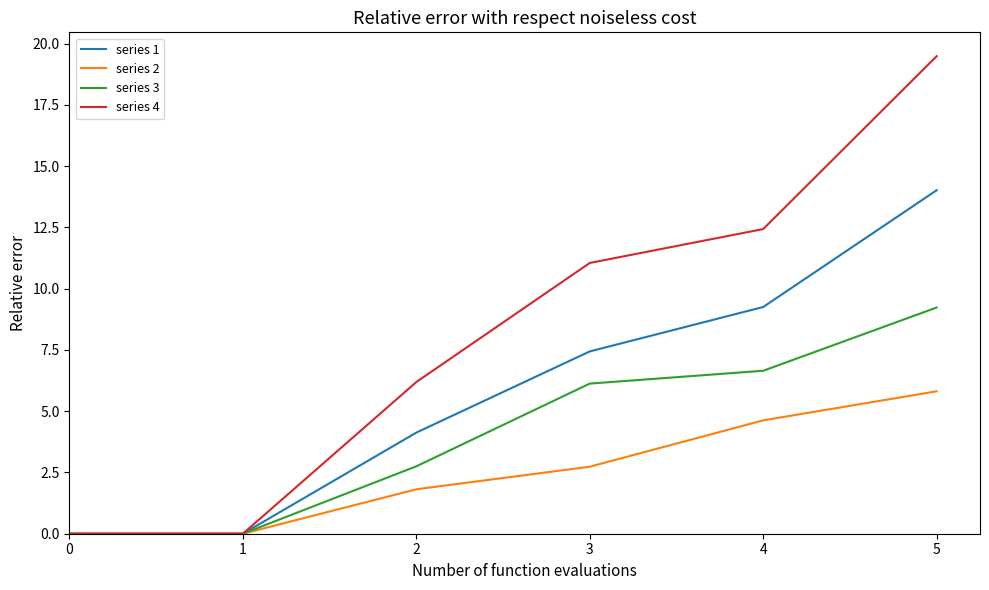

True or false: series 1 has a value of 4.1 at 2.

True